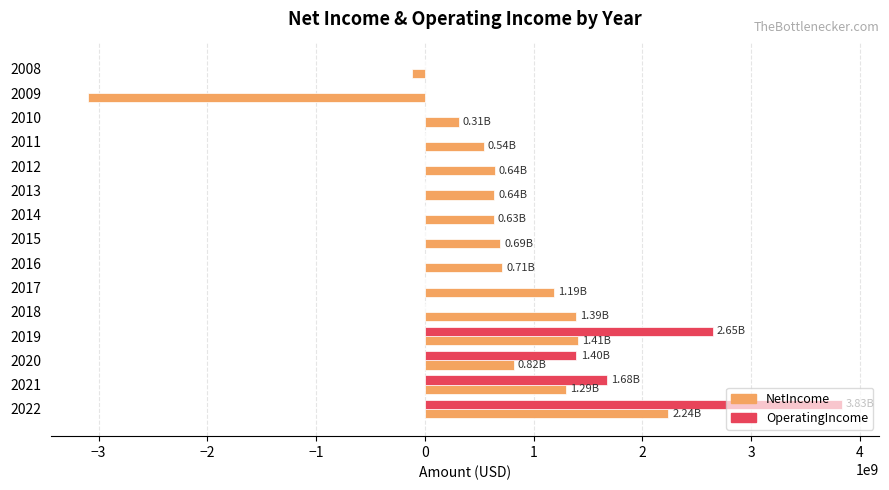

Between 2020 and 2018, which series saw the biggest shift?

OperatingIncome